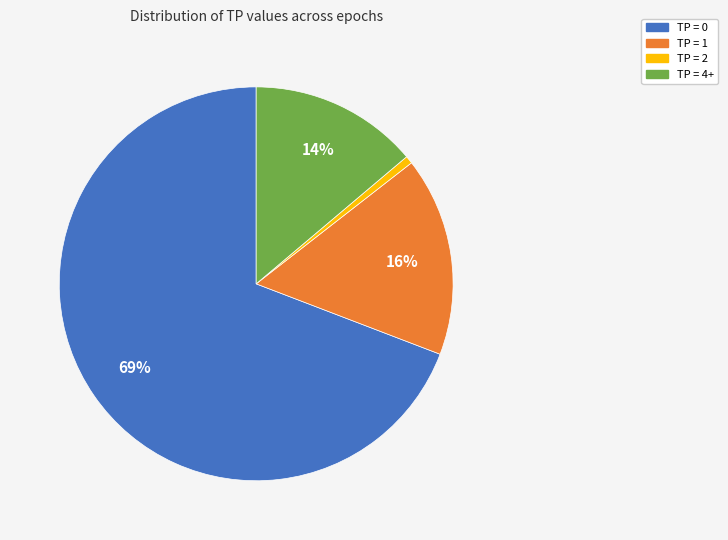

Rank the categories by value from highest to lowest.

TP = 0, TP = 1, TP = 4+, TP = 2